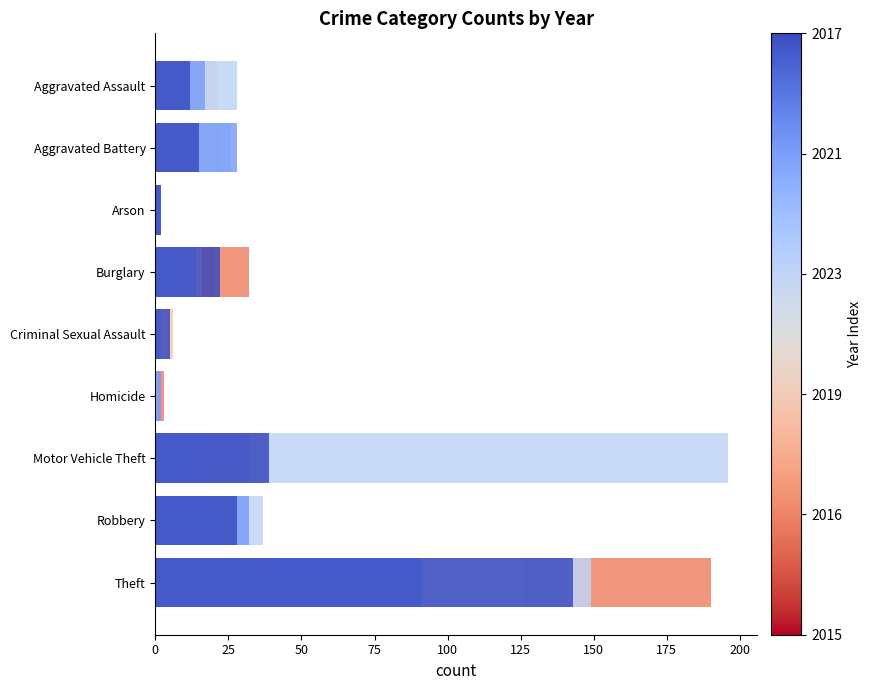

What is the value of the 2019 bar at the 2nd from the left?

21